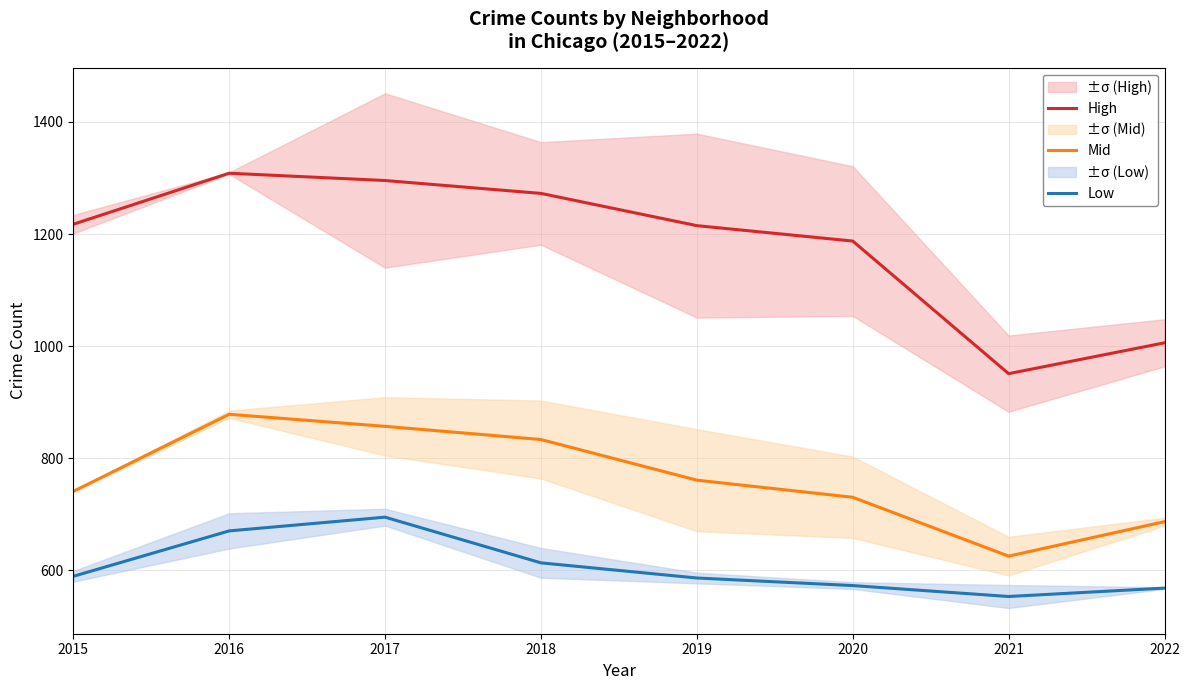

What is the sum of all High values?

9453.5